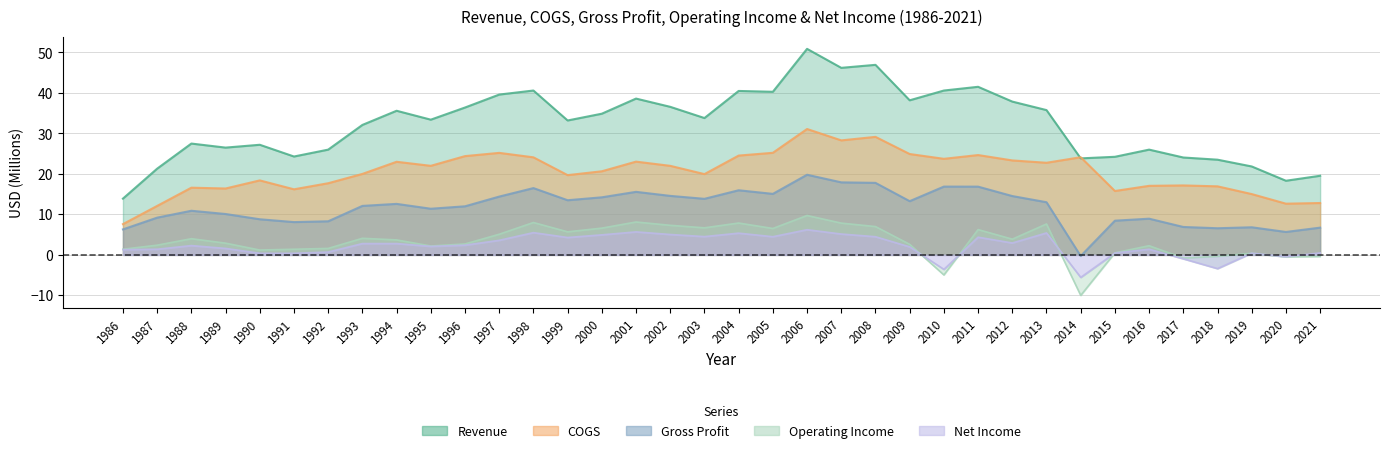

True or false: Revenue has more than 1 points higher than both neighbors.

True